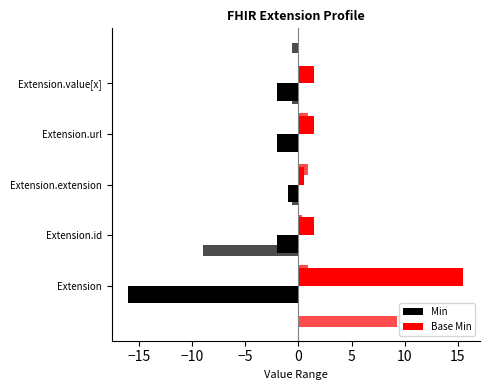

Reading left to right, transcribe all the data shown in this chart.

Min: -16.0	-2.0	-1.0	-2.0	-2.0
Base Min: 15.5	1.5	0.5	1.5	1.5
Min (alt): -9.0	-0.6	0.0	-0.6	-0.6
Base Min (alt): 9.3	0.9	0.3	0.9	0.9